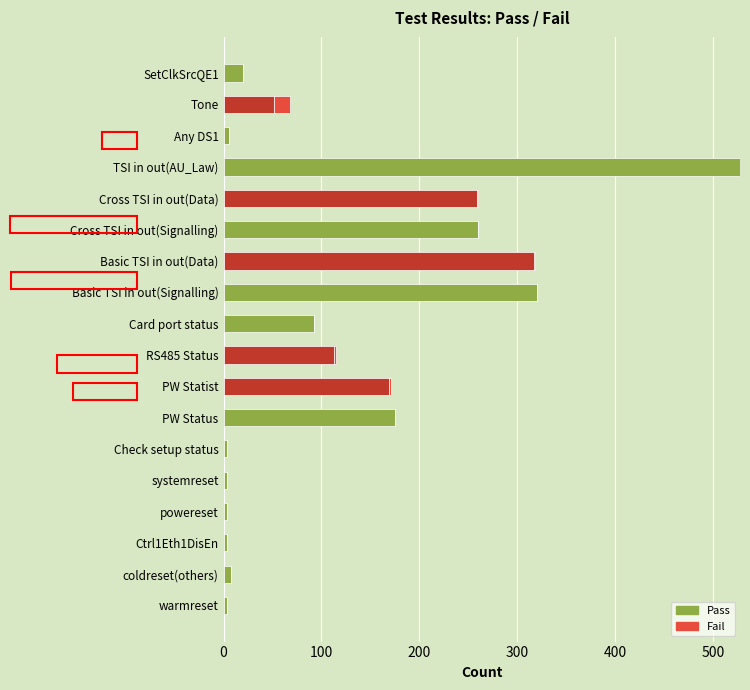

The Pass series shows 260 at Cross TSI in out(Signalling). True or false?

True